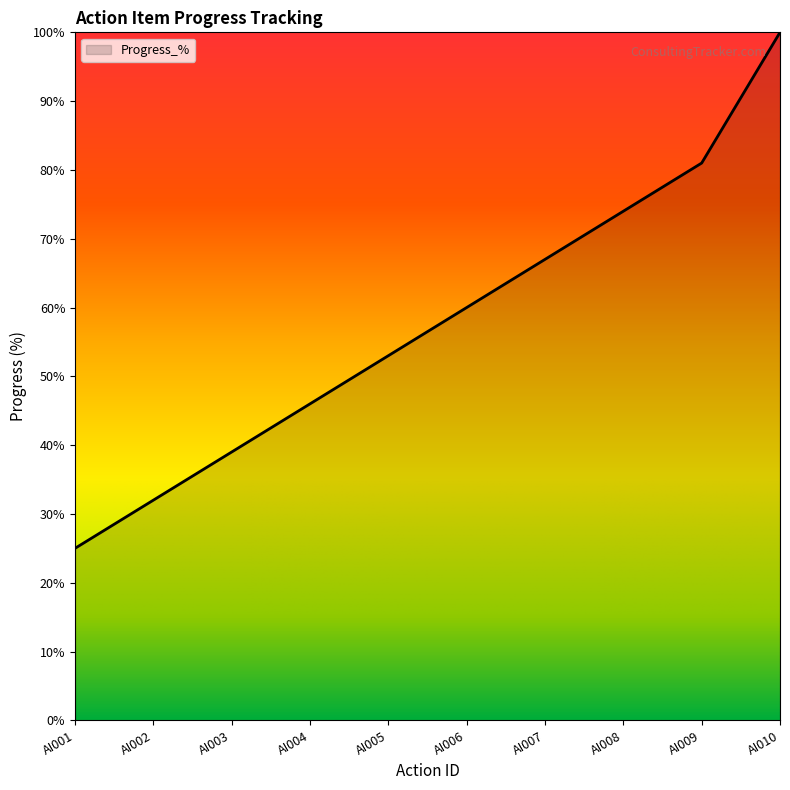

What is the difference between the values at AI009 and AI001?

56